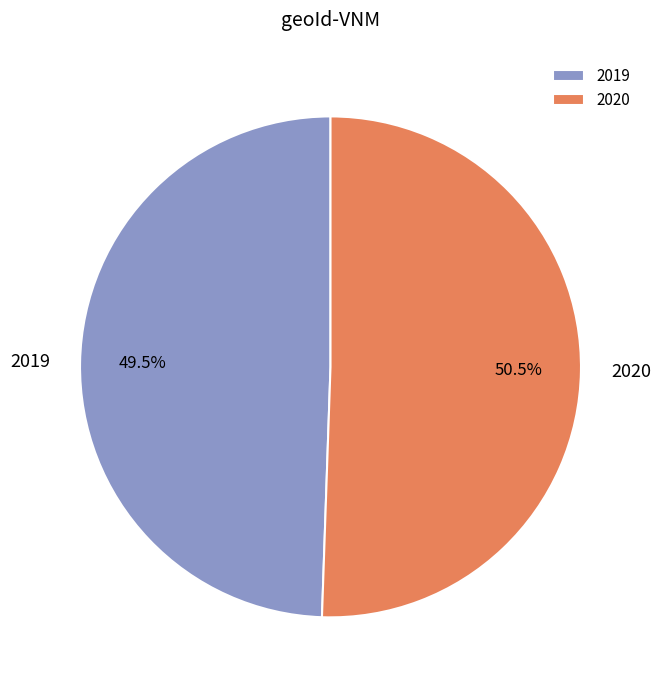

To the nearest percent, what is the combined percentage of 2020 and 2019?

100%